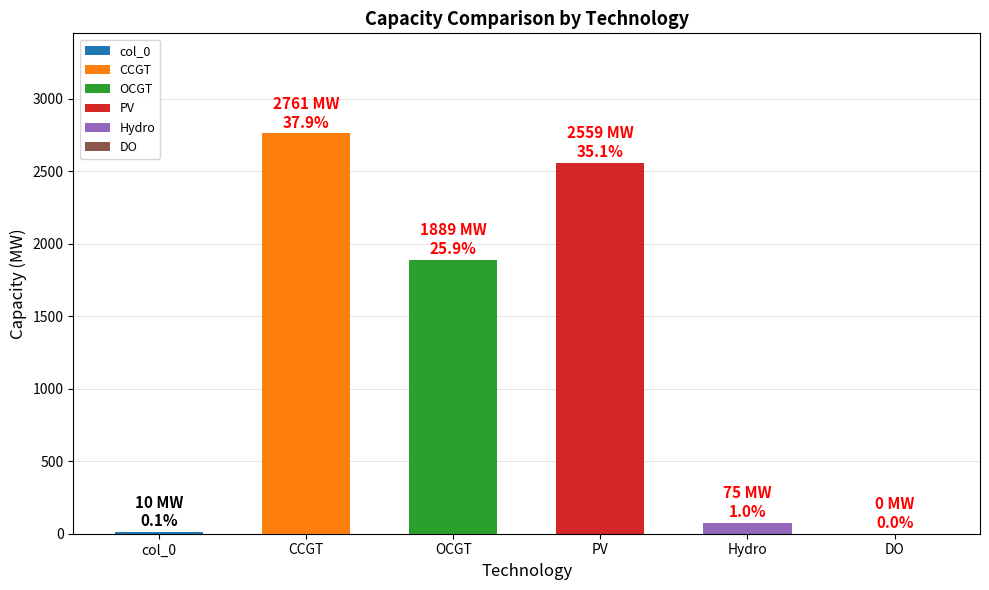

The chart shows a value of 1889 at OCGT. True or false?

True